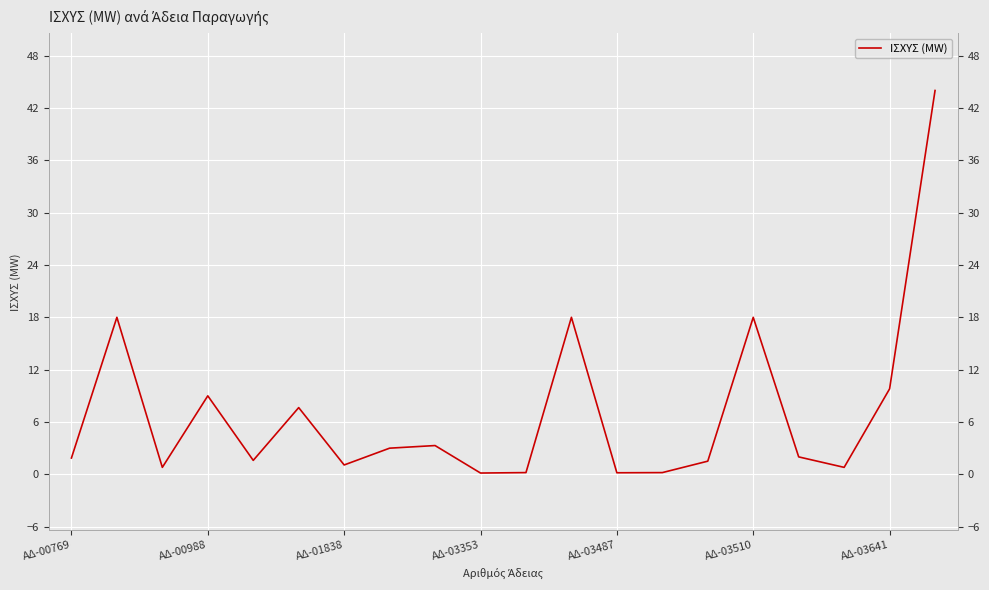

What is the greatest value displayed?

44.0